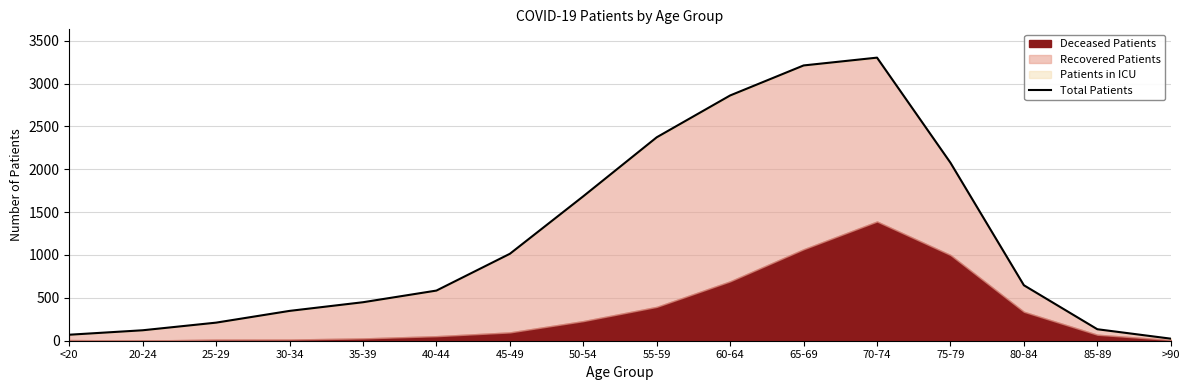

True or false: the data shows 2373 at 55-59.

True